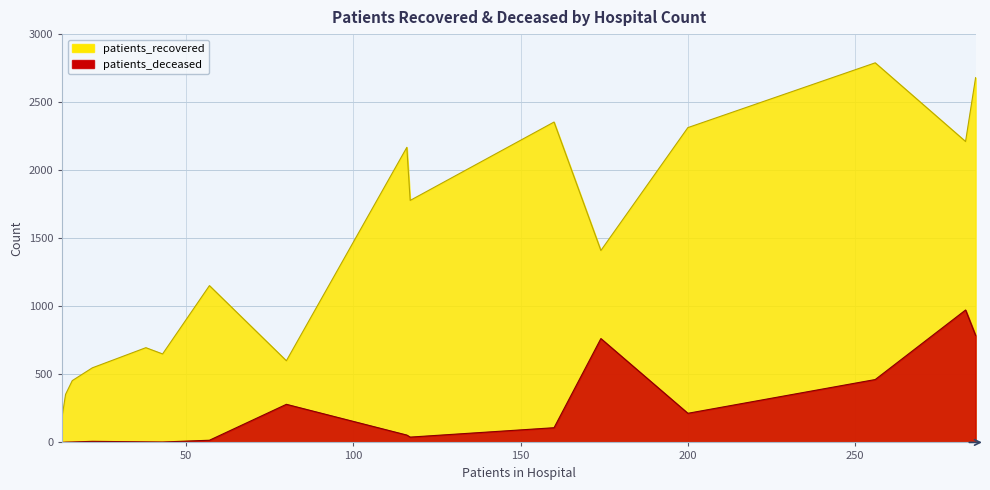

True or false: patients_deceased and patients_recovered intersect in this chart.

False